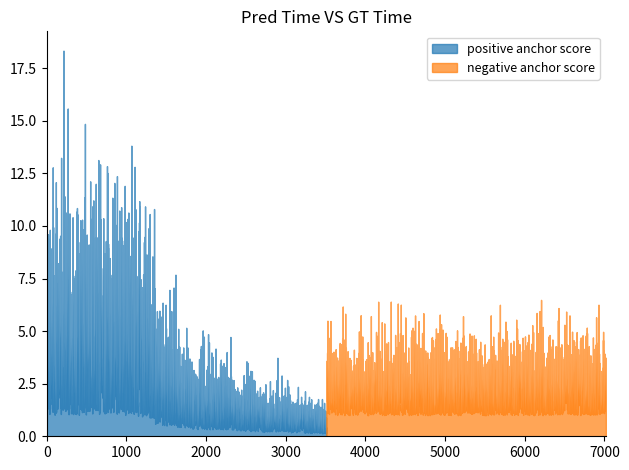

What is the value of the anchor score (positive) point at the 34th from the left?

0.2